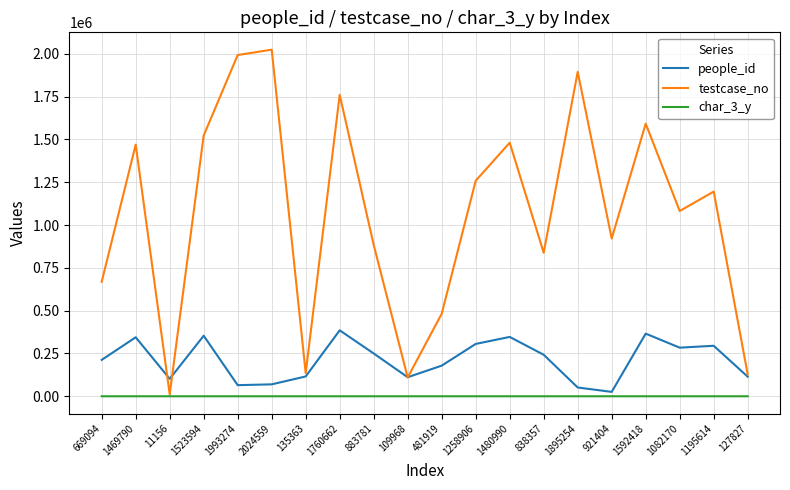

Rank the series at 1760662 from lowest to highest value.

char_3_y, people_id, testcase_no